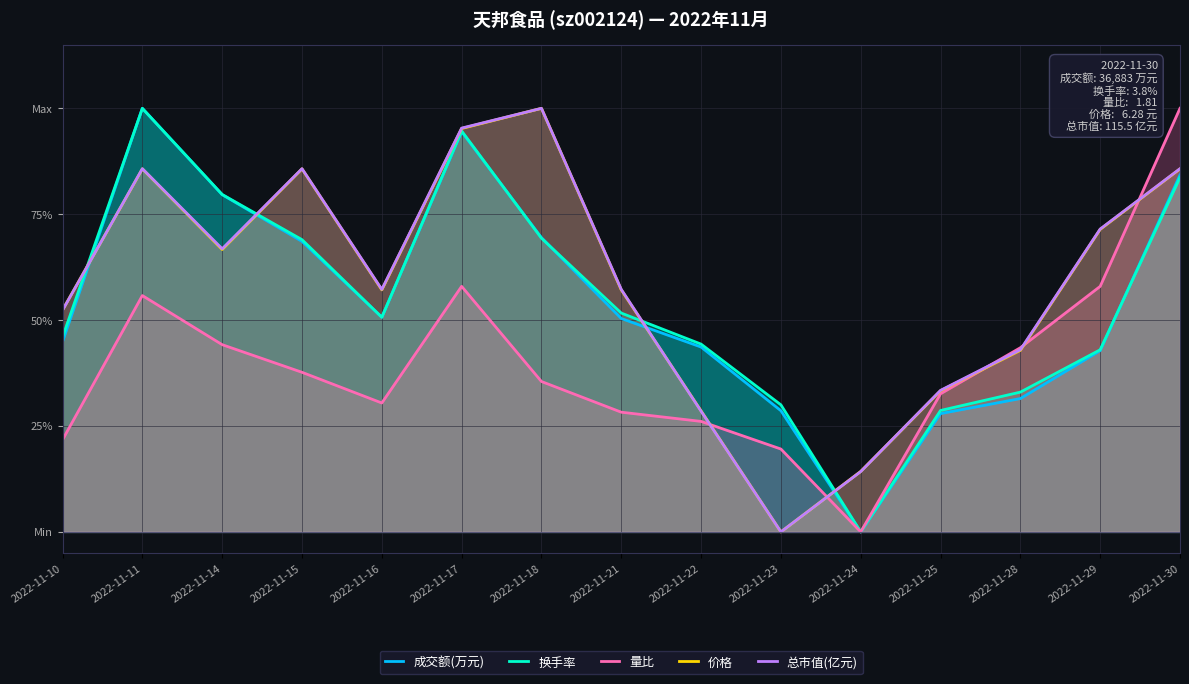

Rank the series at 2022-11-15 from highest to lowest value.

总市值(亿元), 价格, 换手率, 成交额(万元), 量比